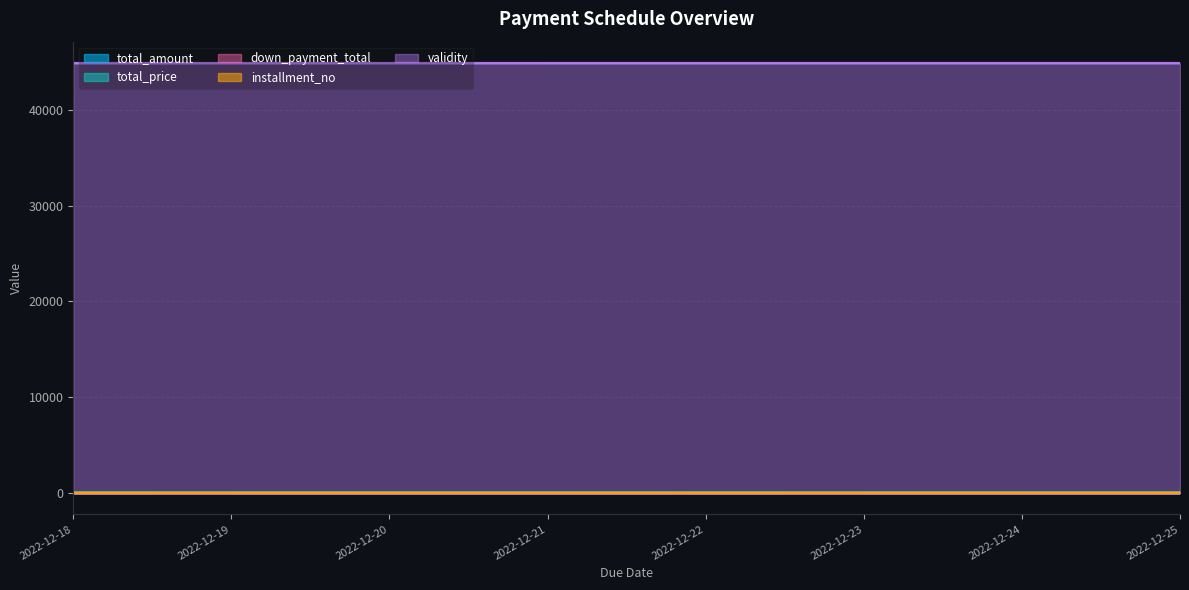

Does the chart display data point markers on the line(s)?

No